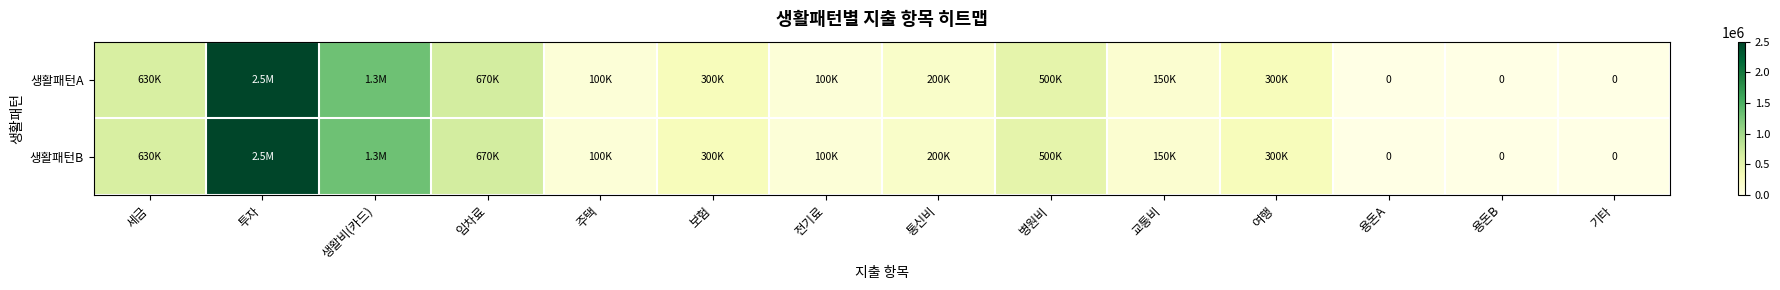

At 보험, list the series in order from smallest to largest.

생활패턴A, 생활패턴B